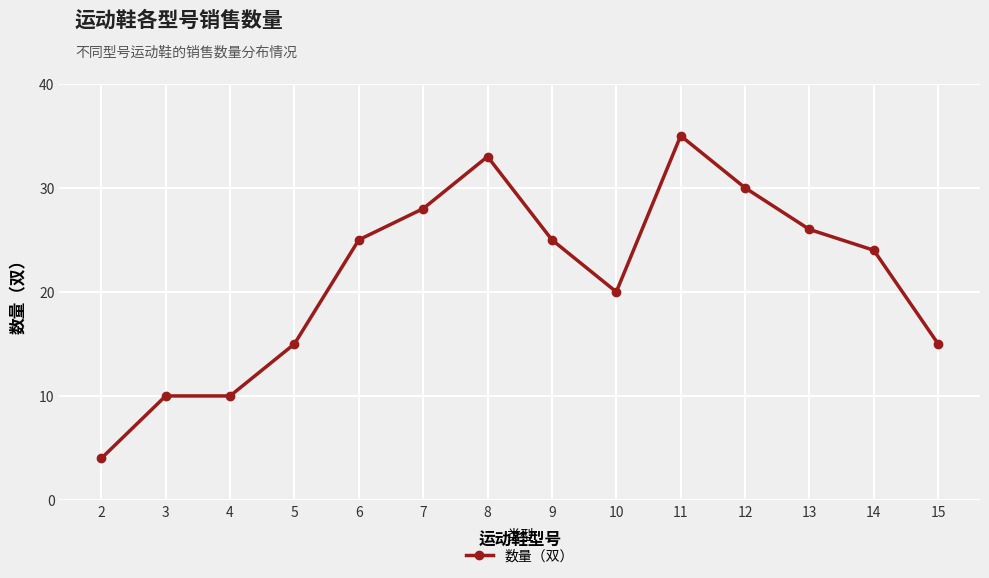

What is the approximate value at 9?

25